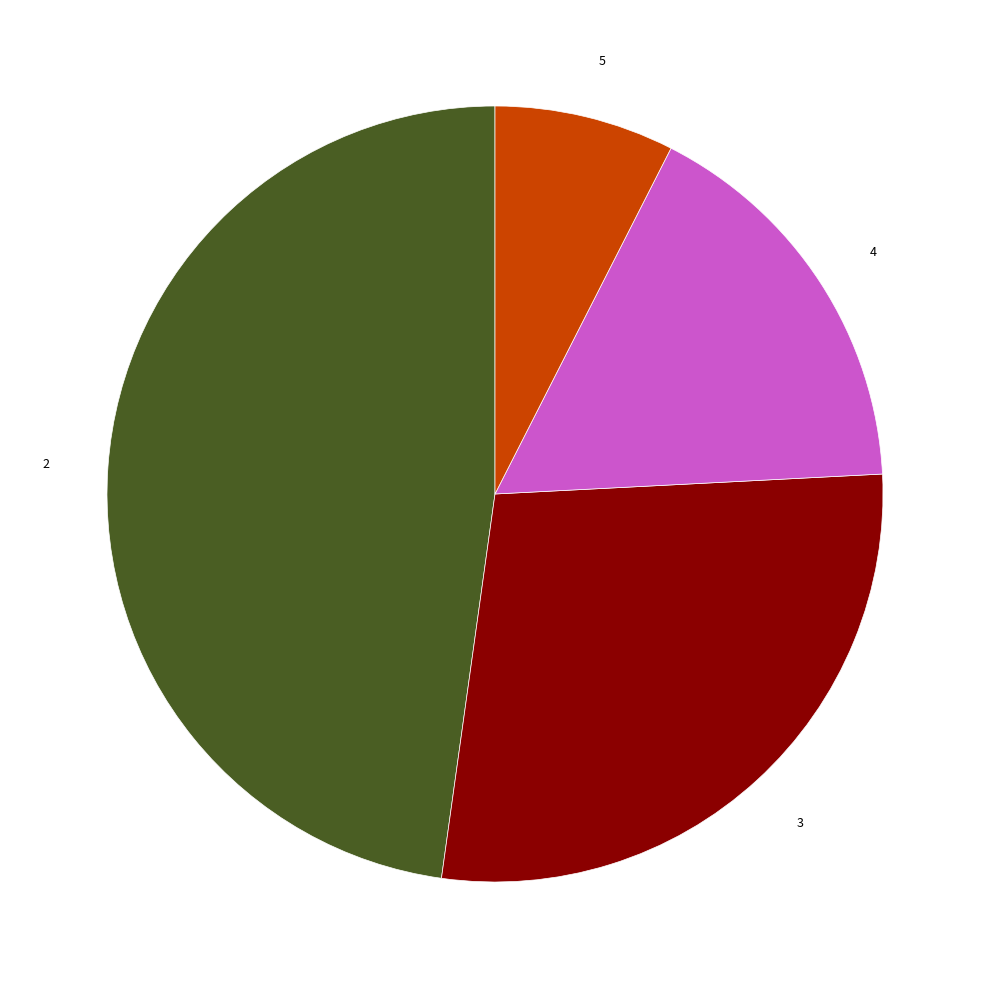

Rank the categories by value from lowest to highest.

5, 4, 3, 2